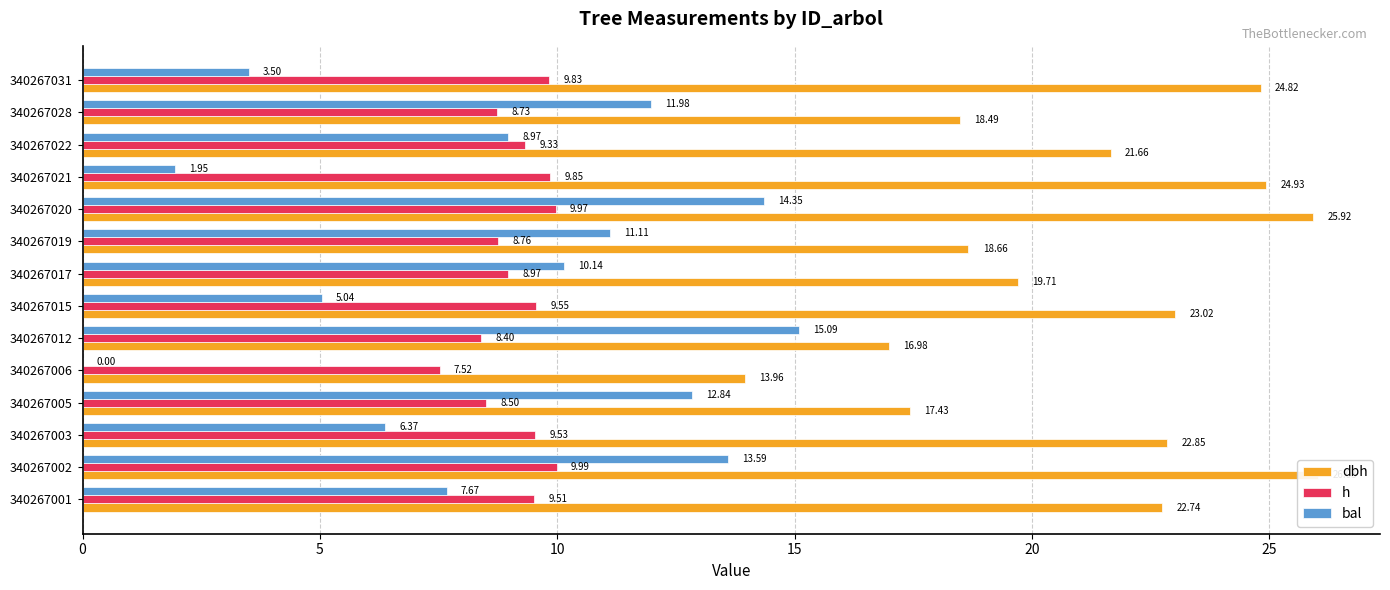

What is the value of the h bar at the 13th from the left?

8.7